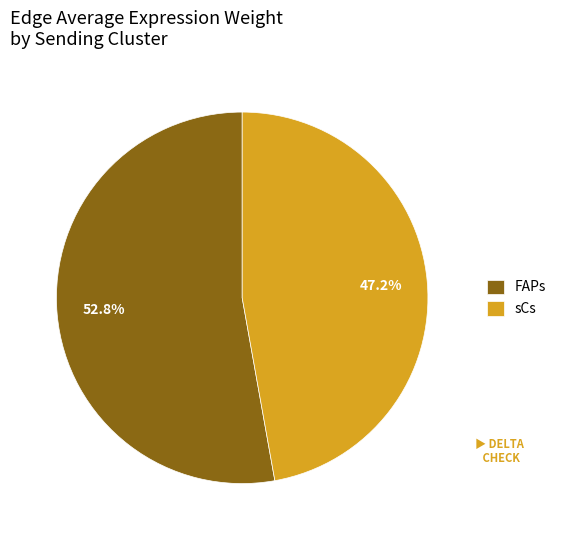

How many segments does this pie chart have?

2